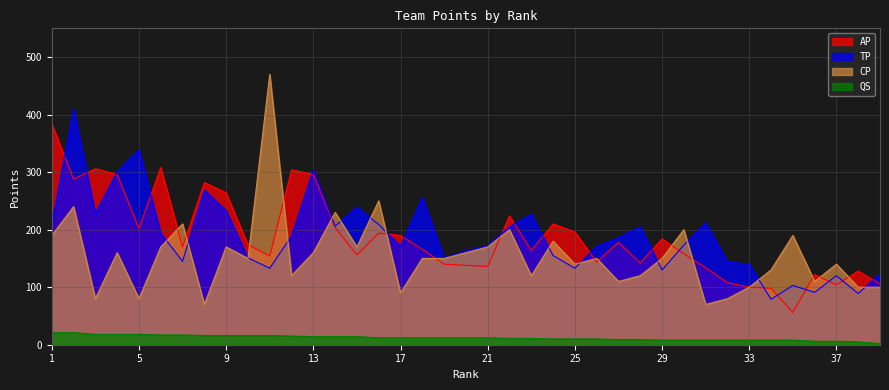

Rank the categories by QS value from lowest to highest.

39, 38, 36, 37, 29, 30, 31, 32, 33, 34, 35, 27, 28, 24, 25, 26, 22, 23, 16, 17, 18, 19, 20, 21, 13, 14, 15, 12, 8, 9, 10, 11, 6, 7, 3, 4, 5, 1, 2